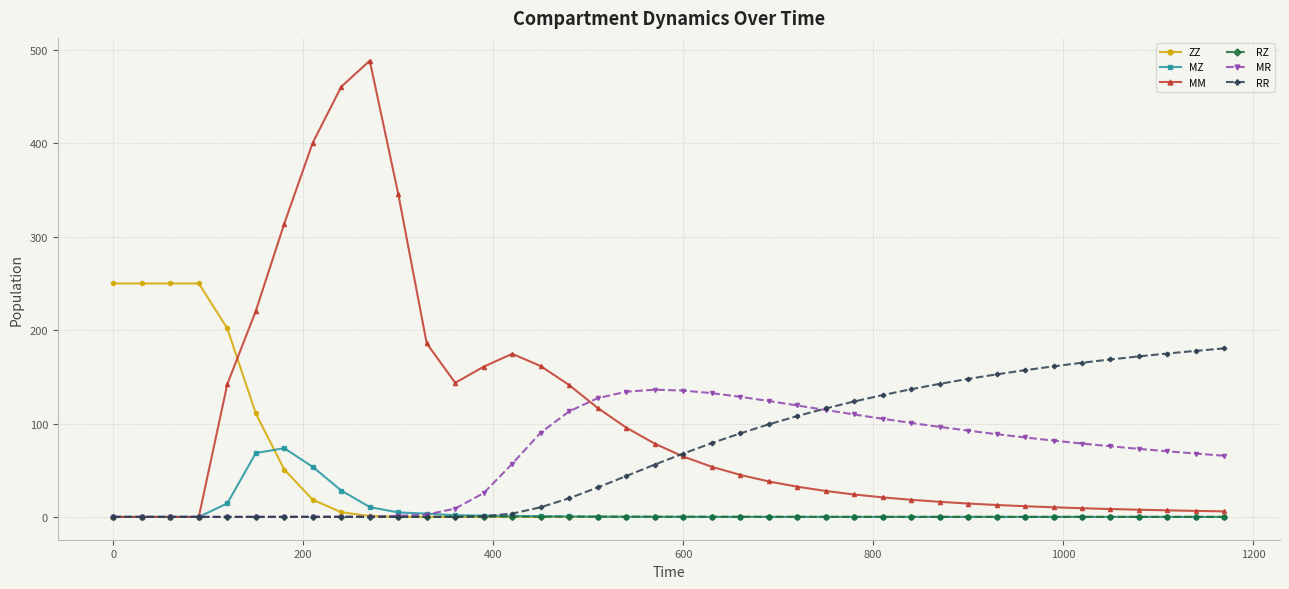

How many values in the MR series are below 78?

20